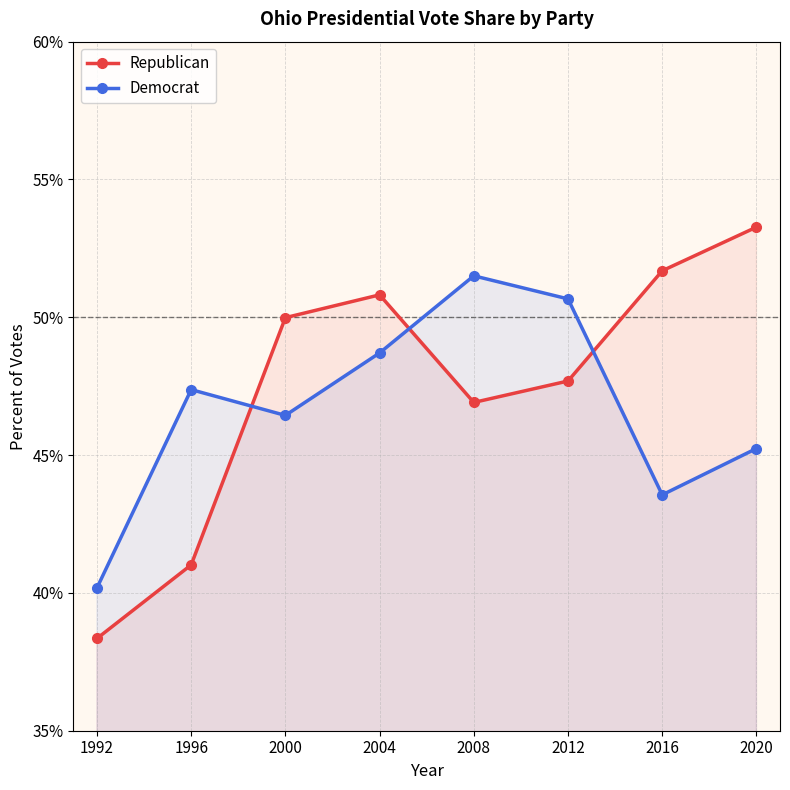

Reading left to right, transcribe all the data shown in this chart.

Republican: 1992=38.3	1996=41.0	2000=50.0	2004=50.8	2008=46.9	2012=47.7	2016=51.7	2020=53.3
Democrat: 1992=40.2	1996=47.4	2000=46.4	2004=48.7	2008=51.5	2012=50.7	2016=43.6	2020=45.2